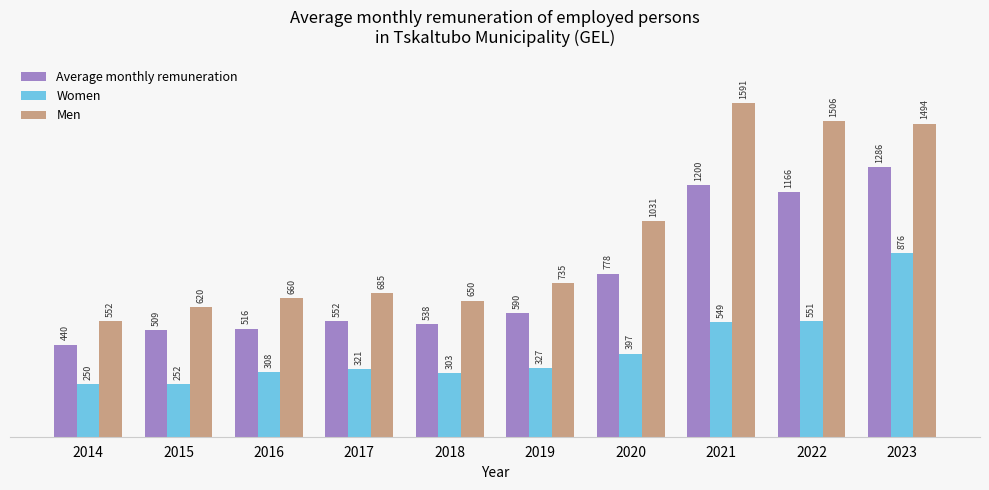

At which category is the sum across all series the highest?

2023